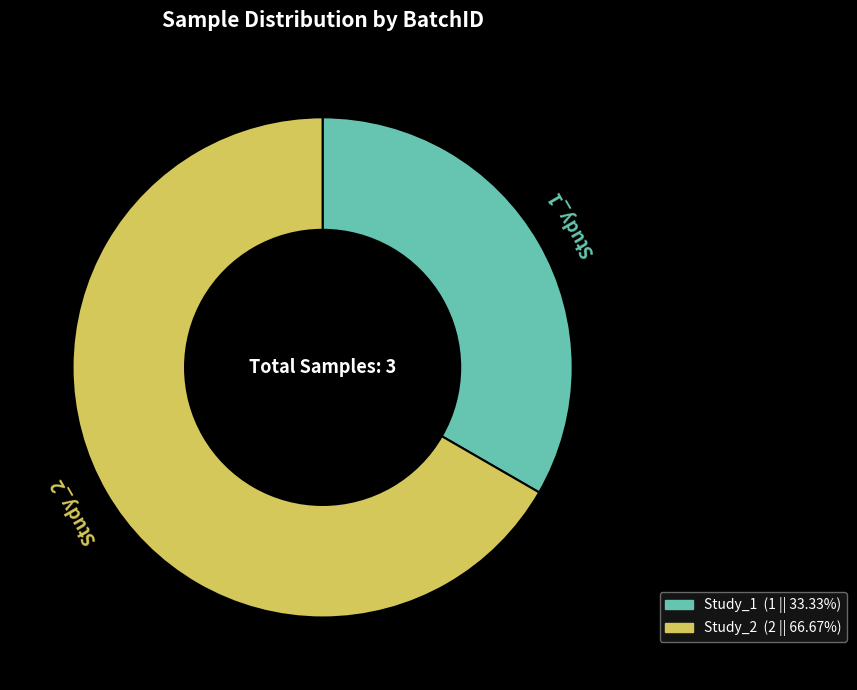

Count the number of slices in the pie.

2